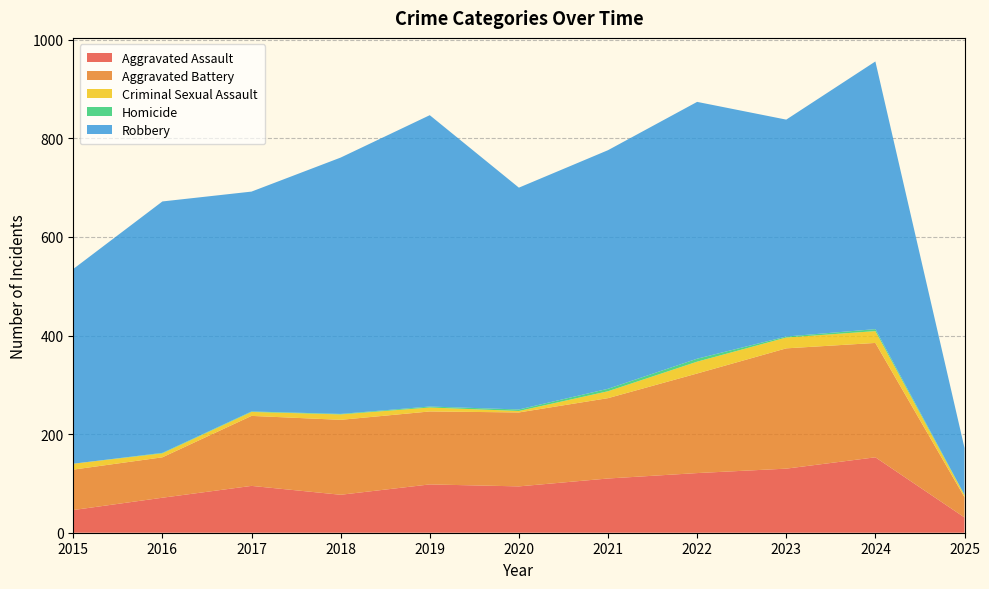

Reading left to right, list all the values displayed in this chart.

Aggravated Assault: 2015=46	2016=71	2017=95	2018=77	2019=98	2020=94	2021=110	2022=121	2023=130	2024=153	2025=31
Aggravated Battery: 2015=82	2016=82	2017=142	2018=152	2019=148	2020=150	2021=163	2022=202	2023=244	2024=232	2025=41
Criminal Sexual Assault: 2015=12	2016=8	2017=8	2018=11	2019=8	2020=3	2021=14	2022=24	2023=22	2024=24	2025=4
Homicide: 2015=0	2016=1	2017=1	2018=1	2019=2	2020=3	2021=5	2022=6	2023=2	2024=4	2025=1
Robbery: 2015=395	2016=510	2017=446	2018=520	2019=591	2020=450	2021=484	2022=521	2023=440	2024=543	2025=95